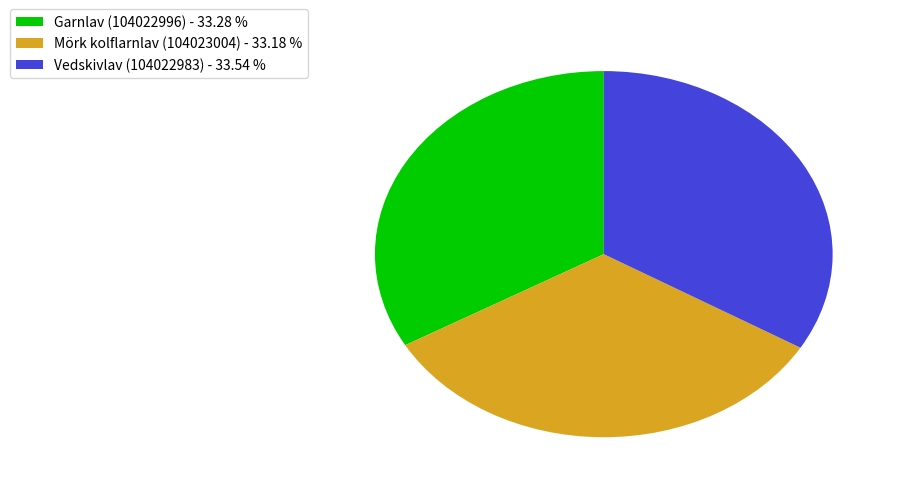

Approximately how many times larger is the value at Garnlav (104022996) - 33.28 % compared to Vedskivlav (104022983) - 33.54 %?

1.0